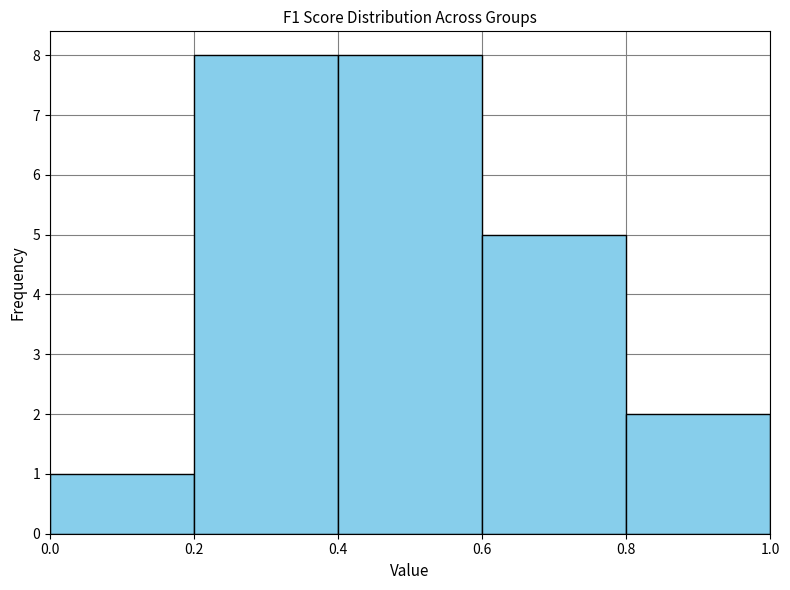

Reading left to right, list every bar in this chart as the range it spans on the x-axis followed by its height. The values are not printed on the chart, so give them approximately, as read against the axis.

0.0 to 0.2: 1
0.2 to 0.4: 8
0.4 to 0.6: 8
0.6 to 0.8: 5
0.8 to 1.0: 2